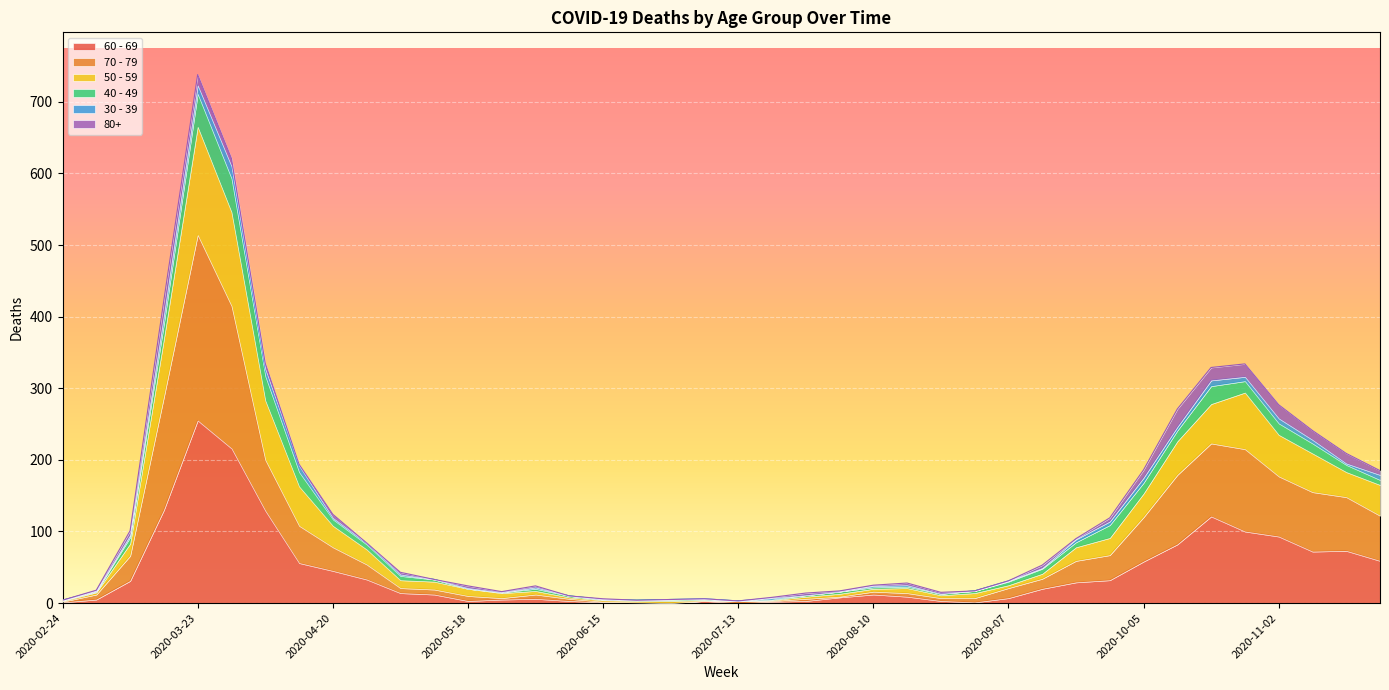

At which category is the sum across all series the highest?

2020-03-23